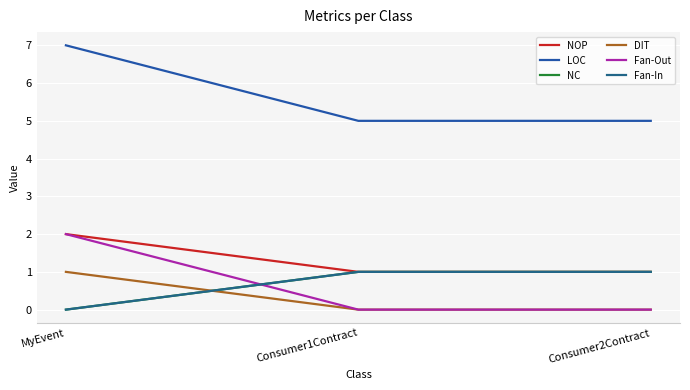

Which category has the lowest value across all series?

MyEvent